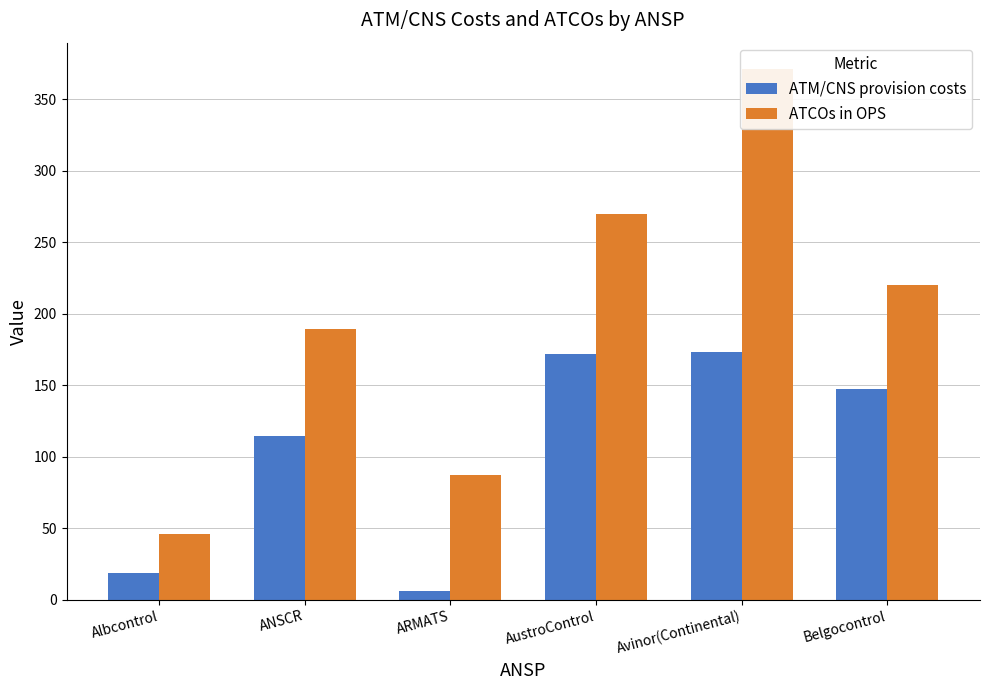

What is the sum of the ATM/CNS provision costs values at ANSCR and AustroControl?

286.2